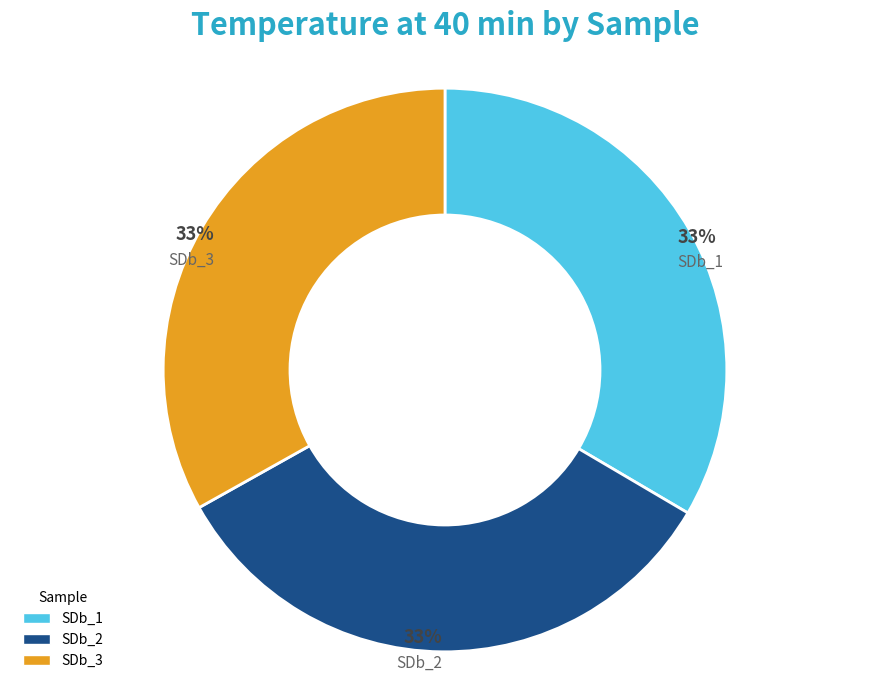

Is it true that SDb_1 is 33% of the pie?

True